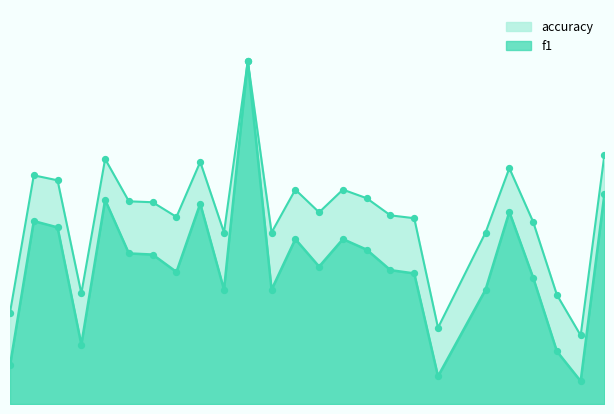

Which series contains the highest Y value?

f1